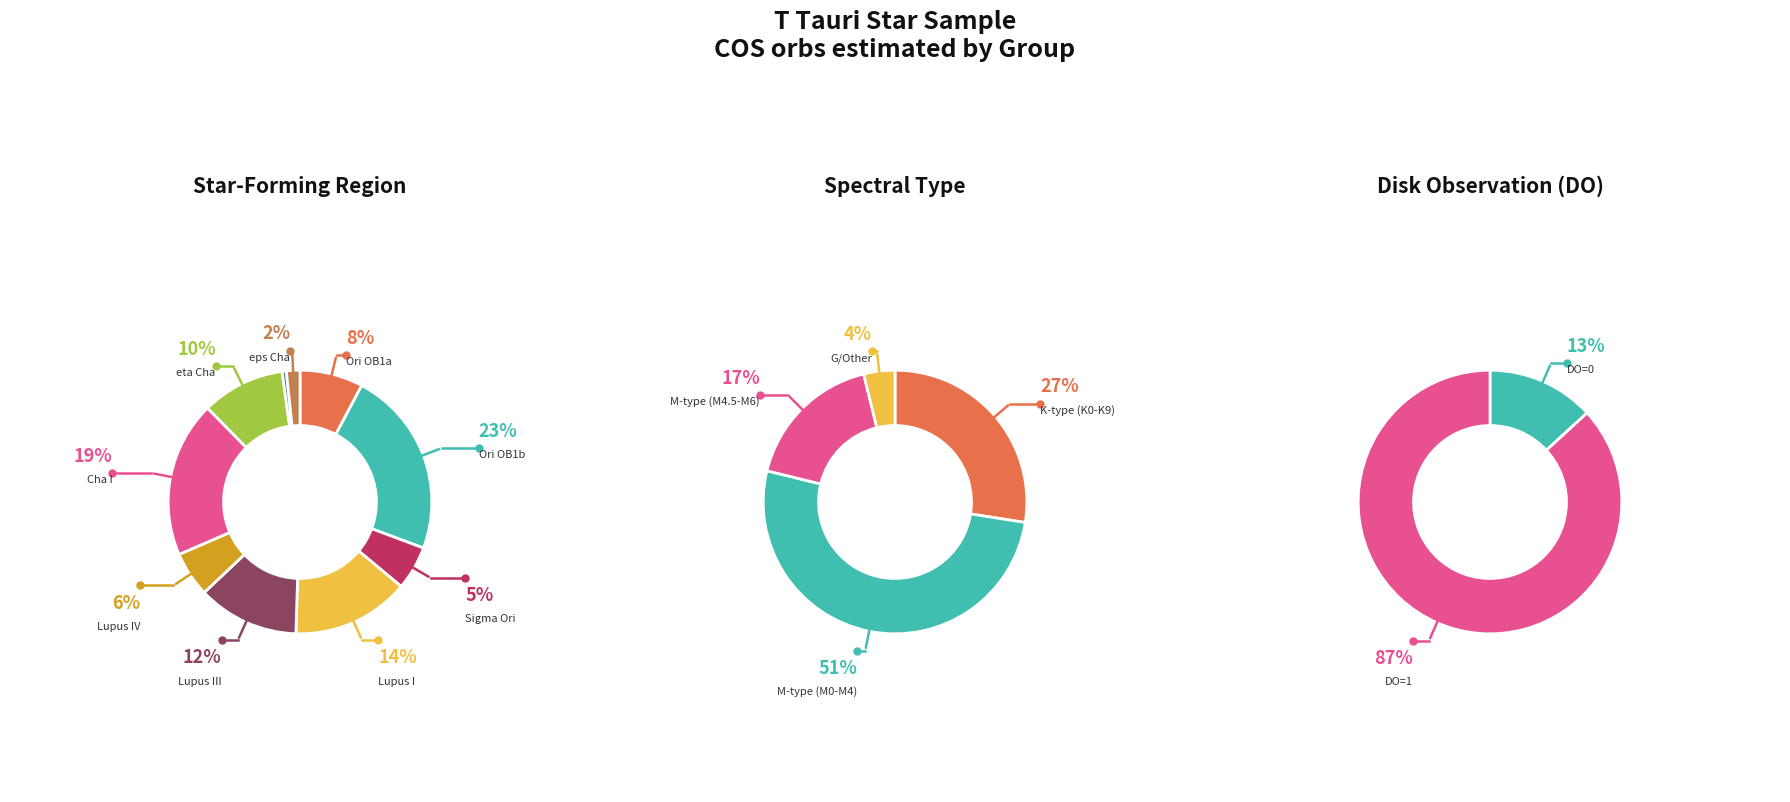

Rank the categories by value from lowest to highest.

TWA, eps Cha, Sigma Ori, Lupus IV, Ori OB1a, eta Cha, Lupus III, Lupus I, Cha I, Ori OB1b